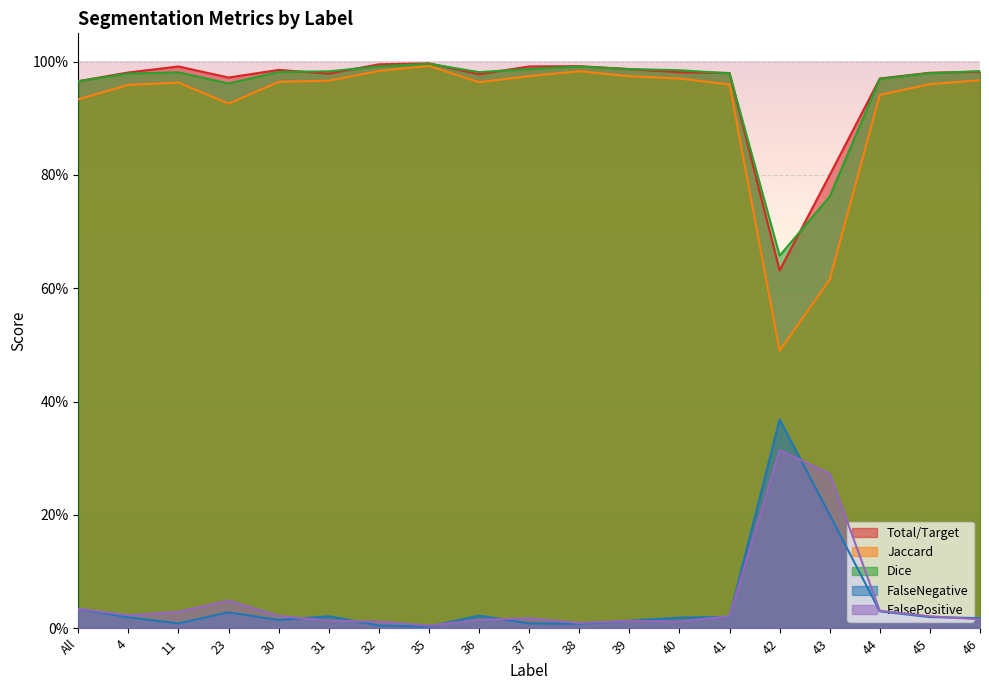

What is the spread (max minus min) of values at 42?

0.3